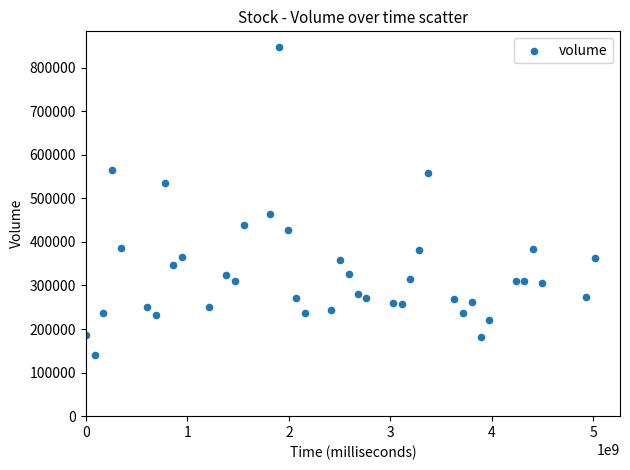

What Y value in the scatter plot is closest to 494300?

465000